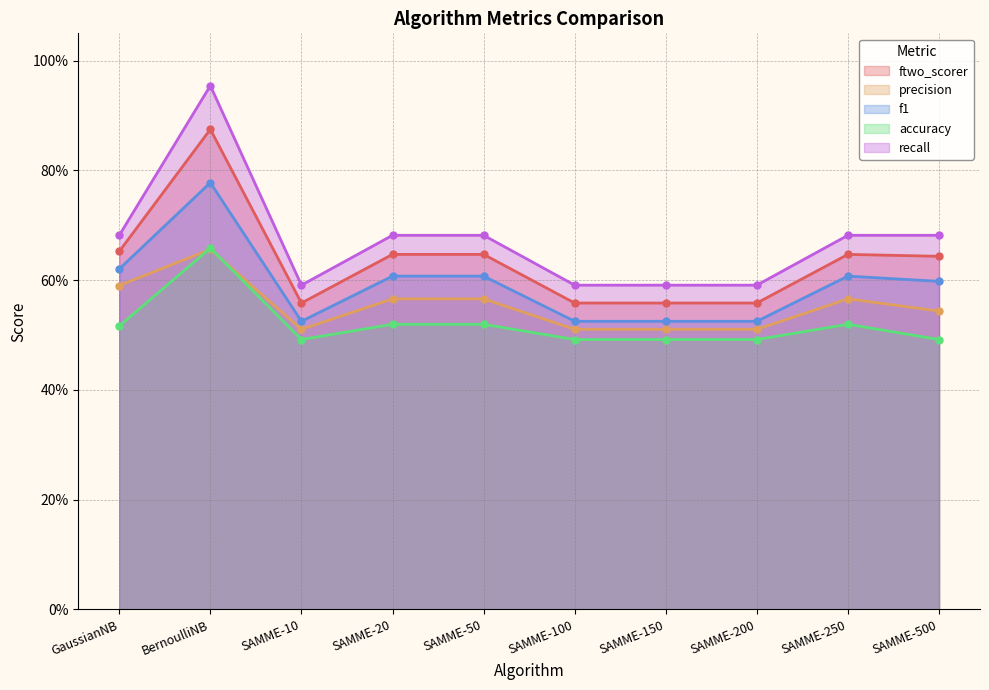

Reading left to right, list all the values displayed in this chart.

ftwo_scorer: GaussianNB=0.7	BernoulliNB=0.9	SAMME-10=0.6	SAMME-20=0.6	SAMME-50=0.6	SAMME-100=0.6	SAMME-150=0.6	SAMME-200=0.6	SAMME-250=0.6	SAMME-500=0.6
precision: GaussianNB=0.6	BernoulliNB=0.7	SAMME-10=0.5	SAMME-20=0.6	SAMME-50=0.6	SAMME-100=0.5	SAMME-150=0.5	SAMME-200=0.5	SAMME-250=0.6	SAMME-500=0.5
f1: GaussianNB=0.6	BernoulliNB=0.8	SAMME-10=0.5	SAMME-20=0.6	SAMME-50=0.6	SAMME-100=0.5	SAMME-150=0.5	SAMME-200=0.5	SAMME-250=0.6	SAMME-500=0.6
accuracy: GaussianNB=0.5	BernoulliNB=0.7	SAMME-10=0.5	SAMME-20=0.5	SAMME-50=0.5	SAMME-100=0.5	SAMME-150=0.5	SAMME-200=0.5	SAMME-250=0.5	SAMME-500=0.5
recall: GaussianNB=0.7	BernoulliNB=1.0	SAMME-10=0.6	SAMME-20=0.7	SAMME-50=0.7	SAMME-100=0.6	SAMME-150=0.6	SAMME-200=0.6	SAMME-250=0.7	SAMME-500=0.7